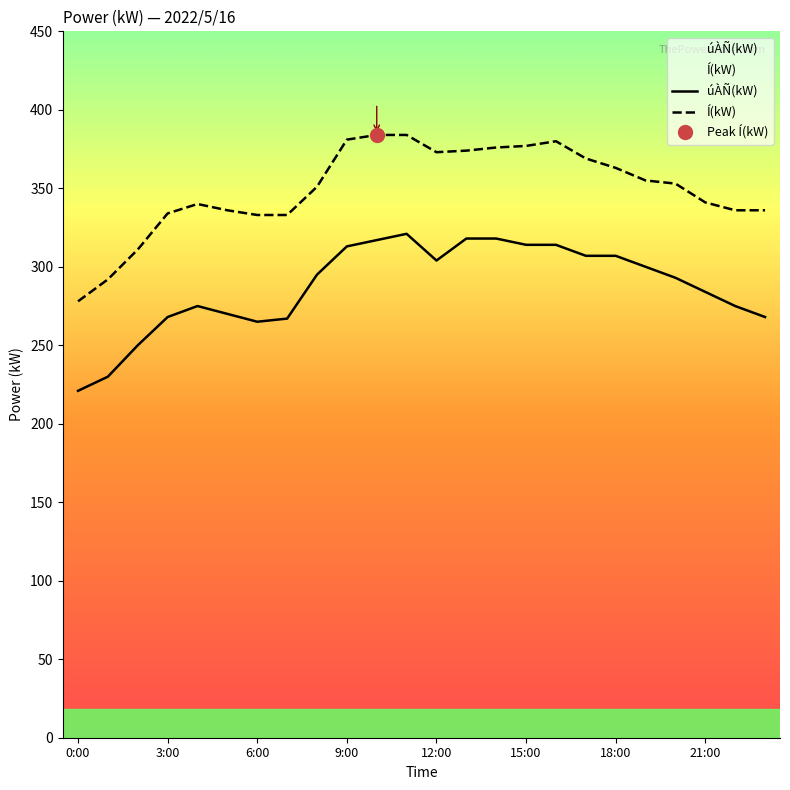

List the series in order of their overall mean, highest first.

Í(kW), úÀÑ(kW)